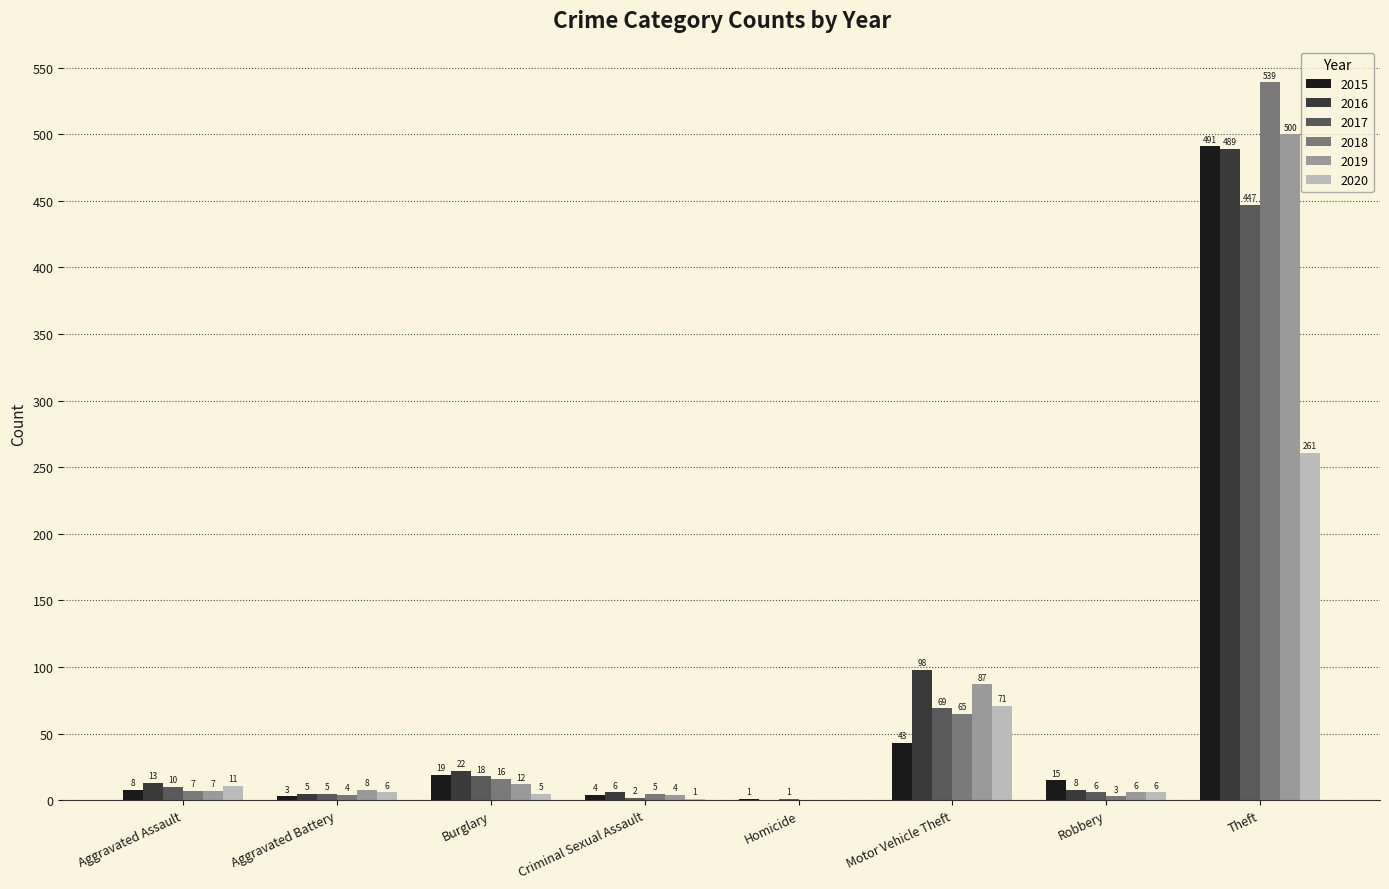

What is the total value across all series at Robbery?

44